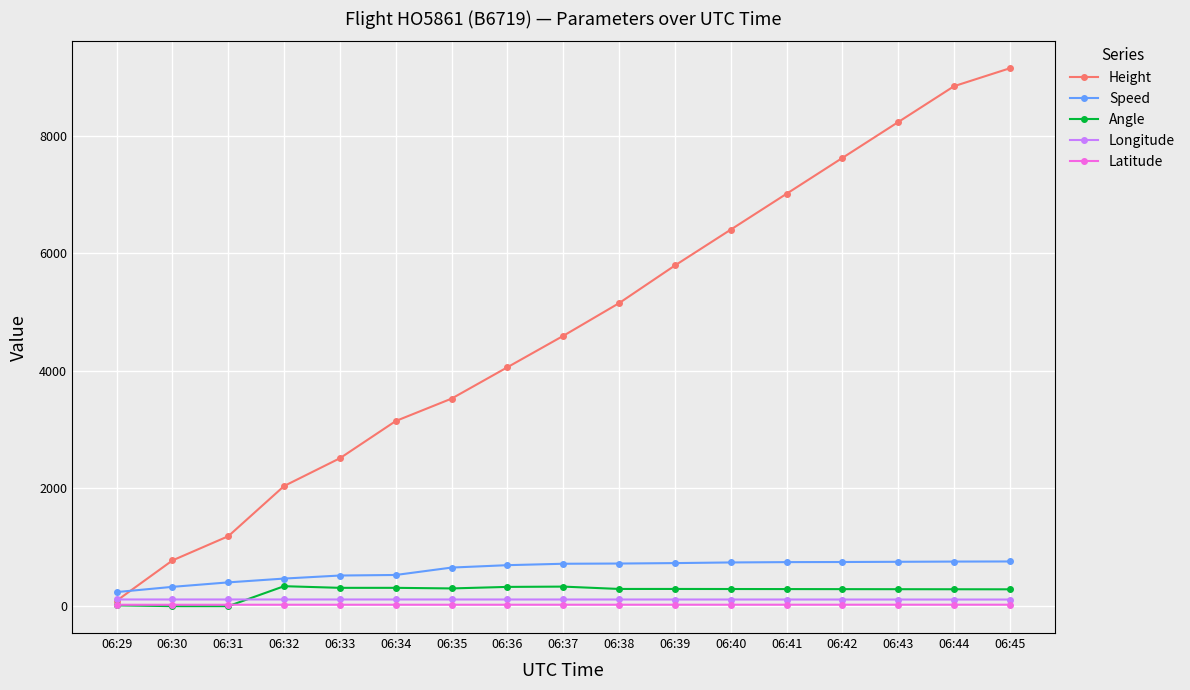

Where is Angle nearest to the value 169?

06:45